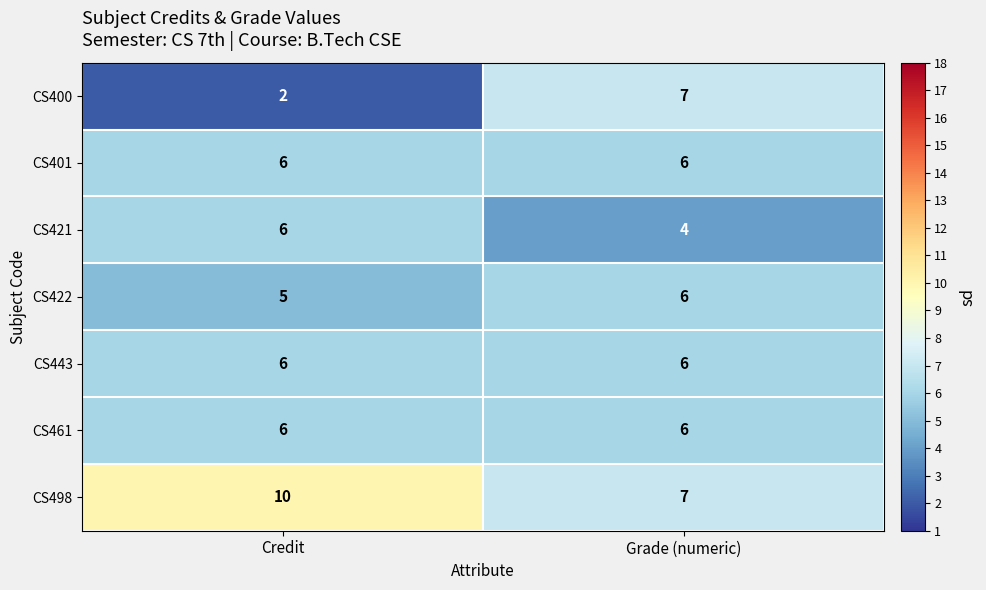

What is the total value across all series at Credit?

41